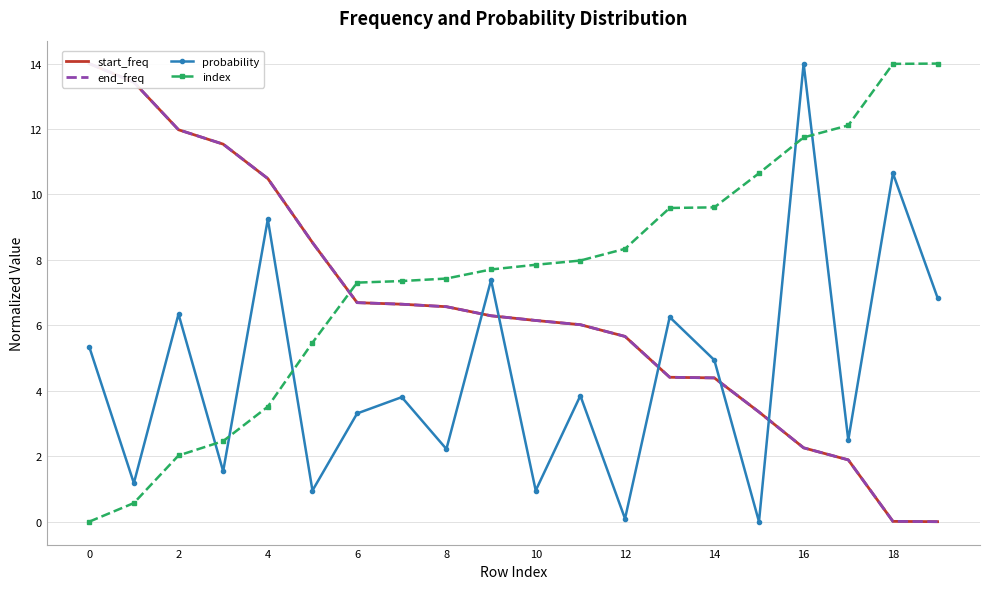

The value of index at 10 is 4.8. True or false?

False